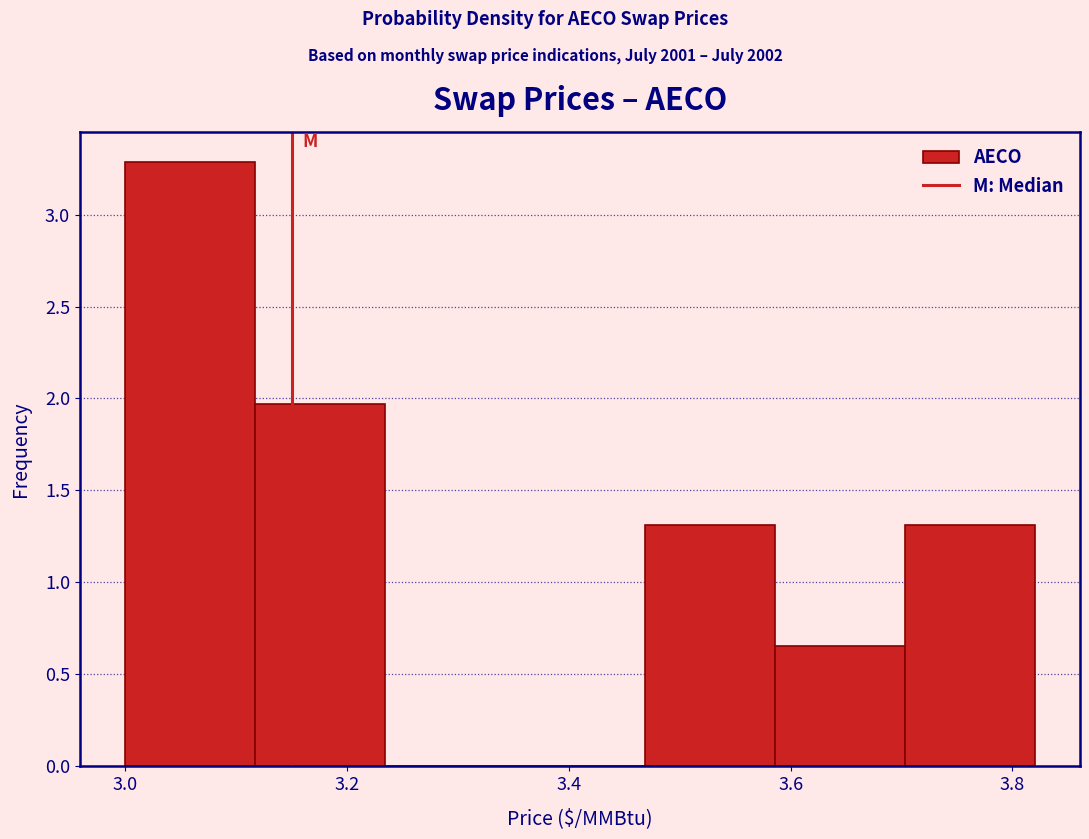

Reading left to right, list every bar in this chart as the range it spans on the x-axis followed by its height. Neither the bar edges nor the heights are printed on the chart, so give them approximately, as read against the axes.

3.00 to 3.12: 3.30
3.12 to 3.24: 1.95
3.24 to 3.36: 0
3.36 to 3.46: 0
3.46 to 3.58: 1.30
3.58 to 3.70: 0.65
3.70 to 3.82: 1.30